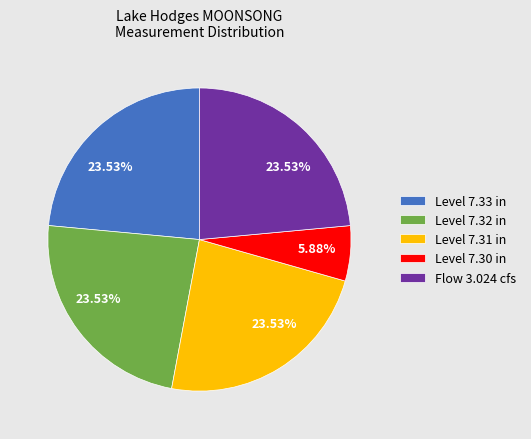

Is there a majority slice in this chart?

No